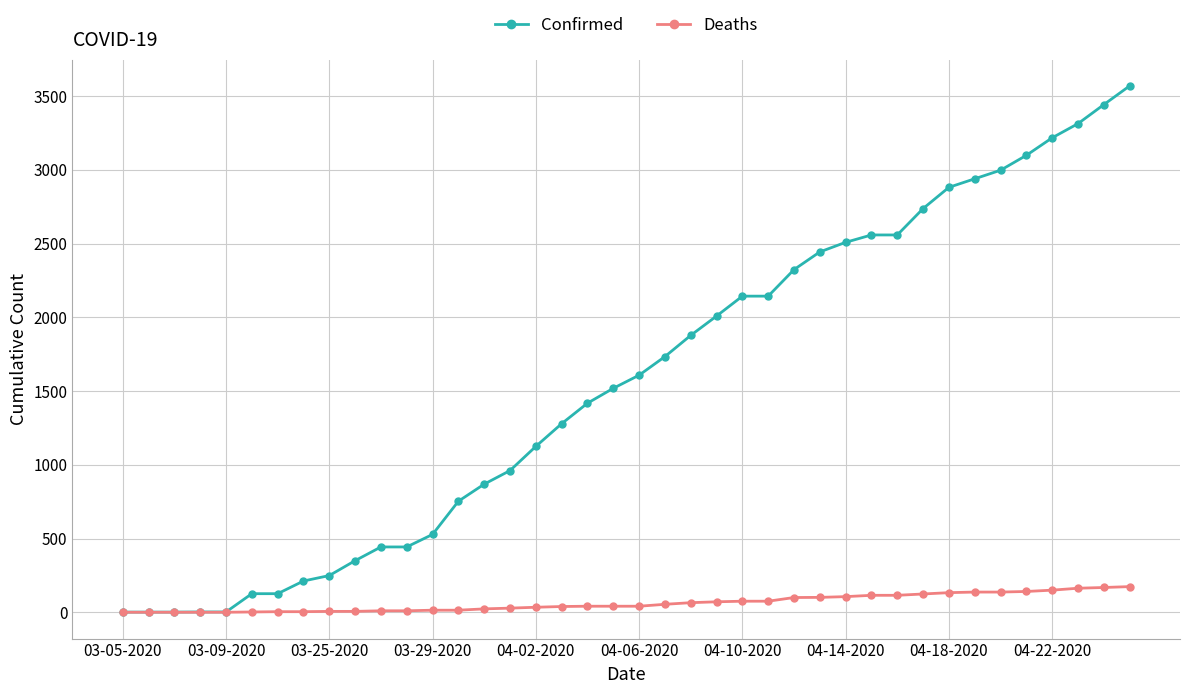

What is the average value of the Deaths series?

63